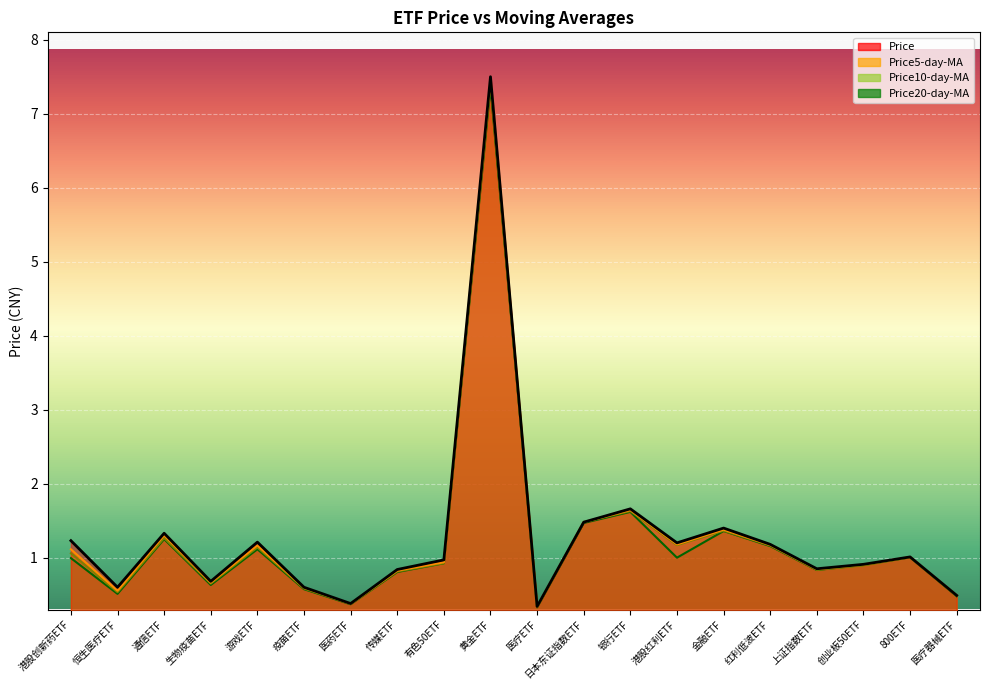

Which series changed the most between 黄金ETF and 银行ETF?

Price